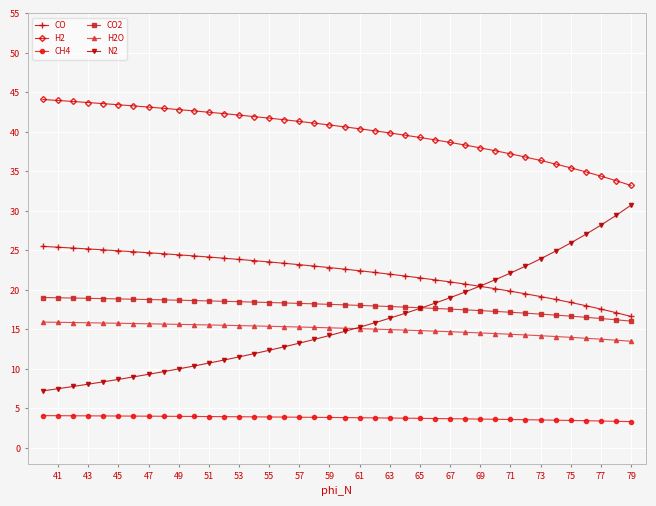

How many lines are shown in the chart?

6